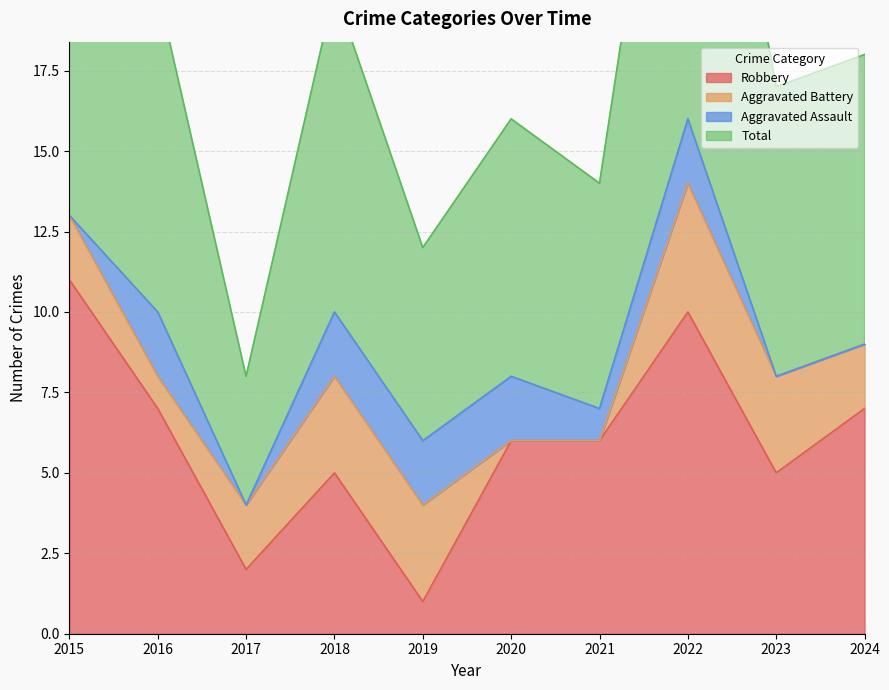

How many data points in Robbery are above 6?

4